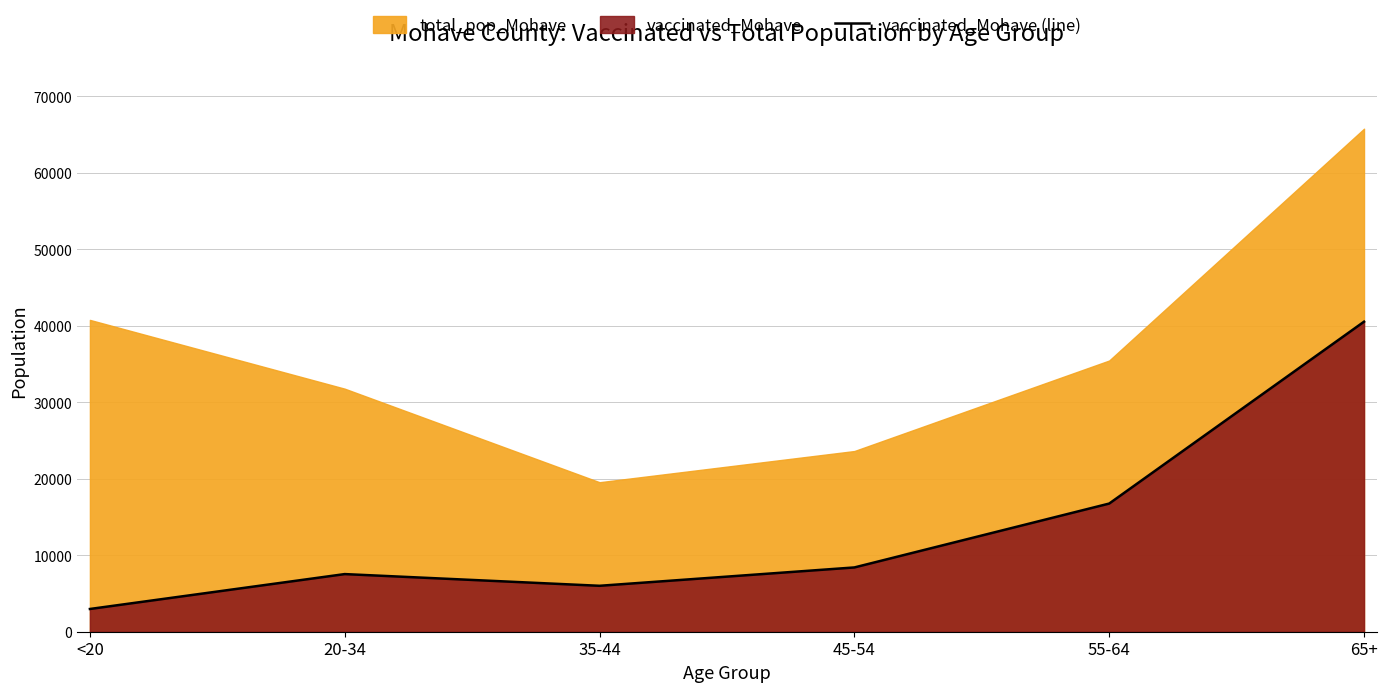

What is the lowest value of the vaccinated_Mohave (line) series?

2974